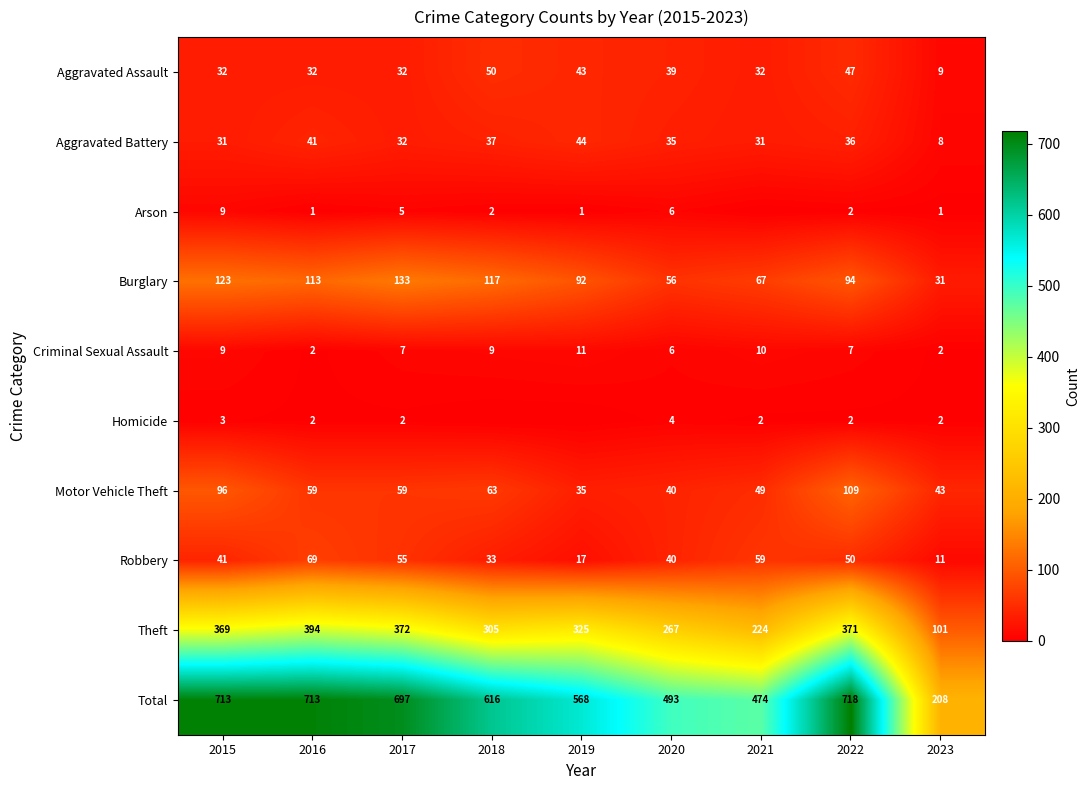

Is the value of Motor Vehicle Theft at 2019 greater than the value of Homicide at 2017?

Yes